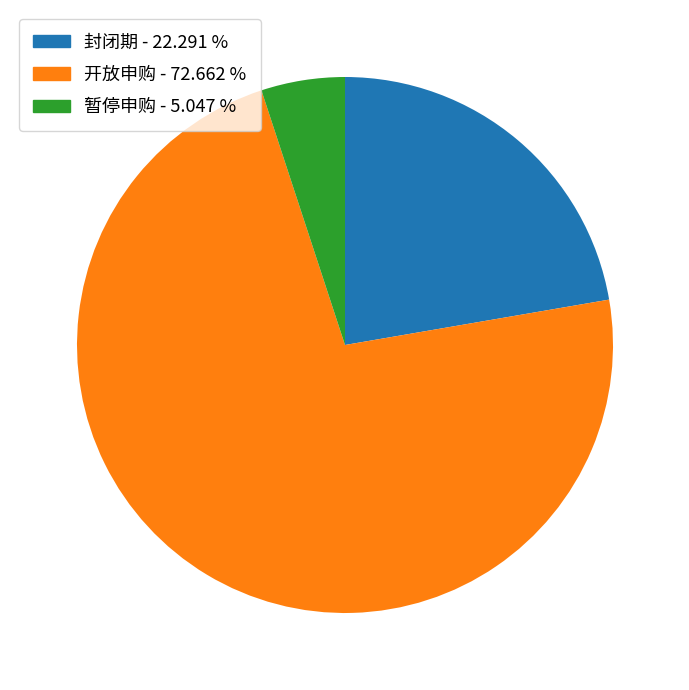

Does 开放申购 - 72.662 % represent more than half of the total?

Yes